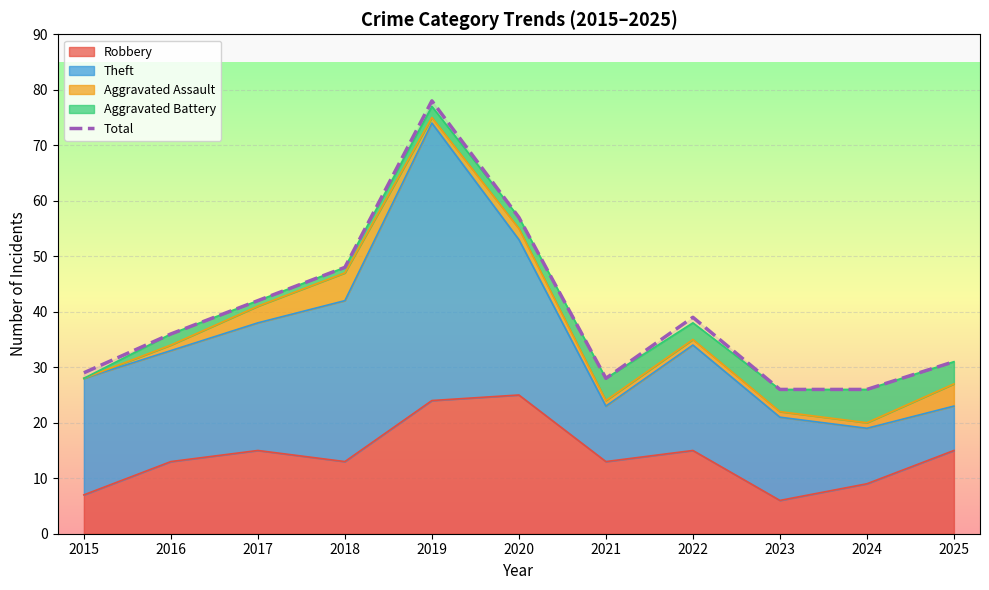

Reading left to right, list all the values displayed in this chart.

29	36	42	48	78	57	28	39	26	26	31